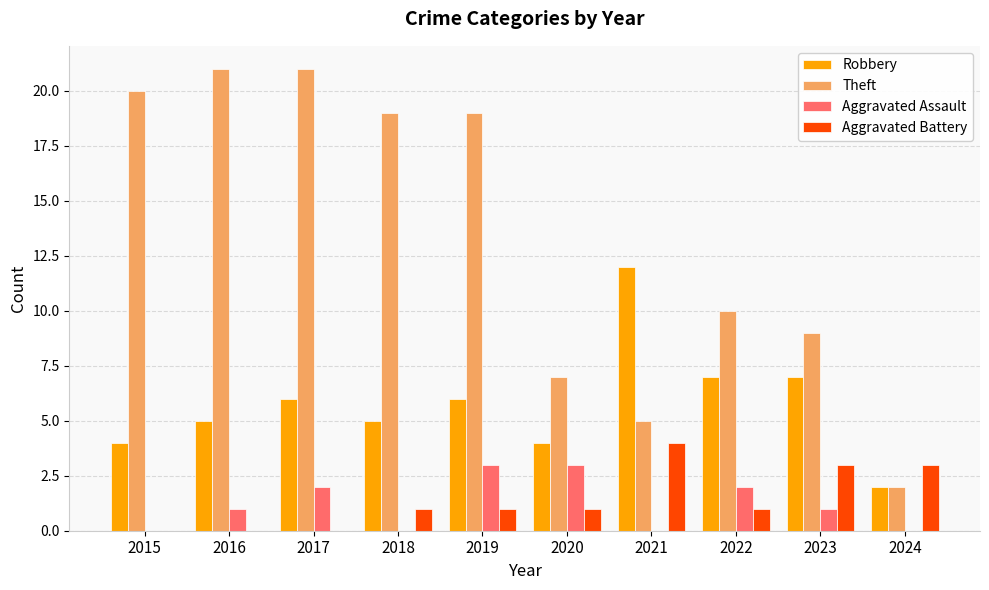

Which series has the largest total across all categories?

Theft